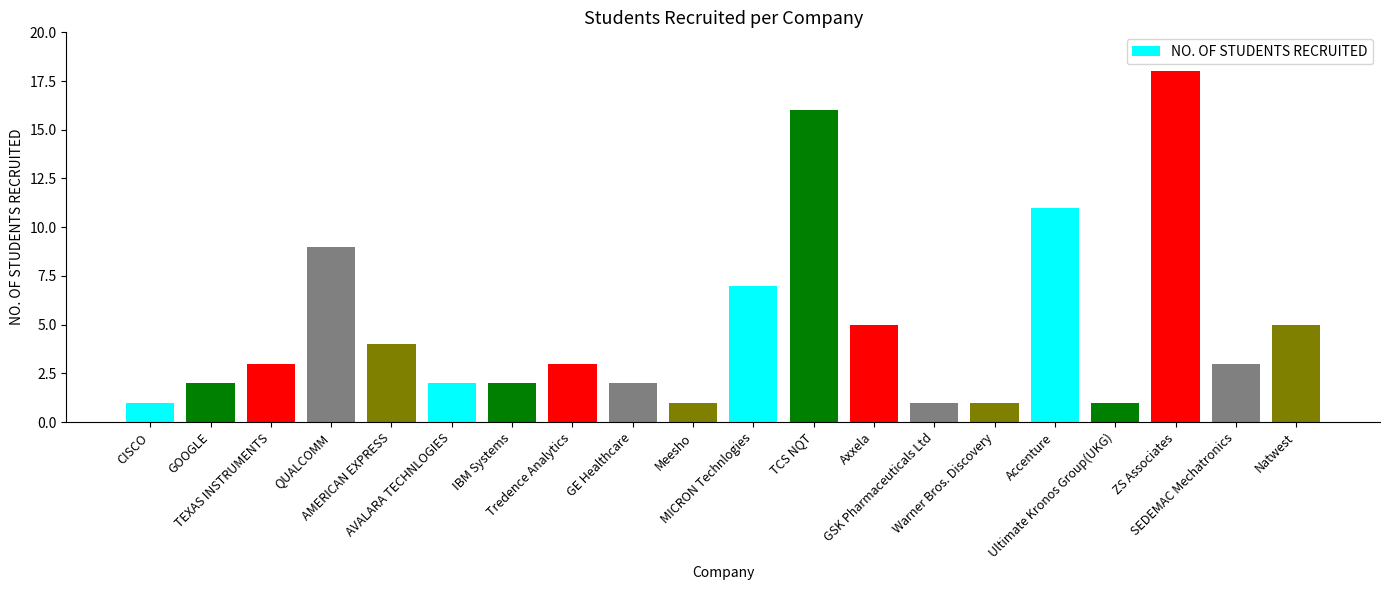

What is the label of the 13th bar from the right?

Tredence Analytics